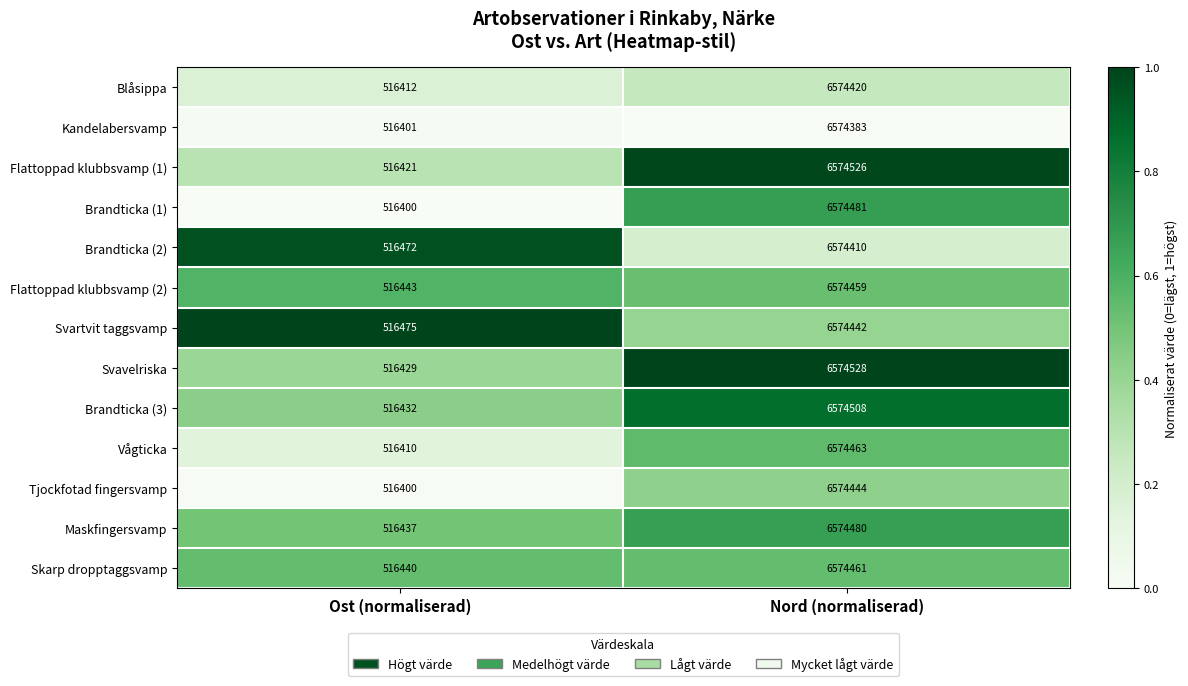

Which series changed the most between Ost (normaliserad) and Nord (normaliserad)?

Flattoppad klubbsvamp (1)